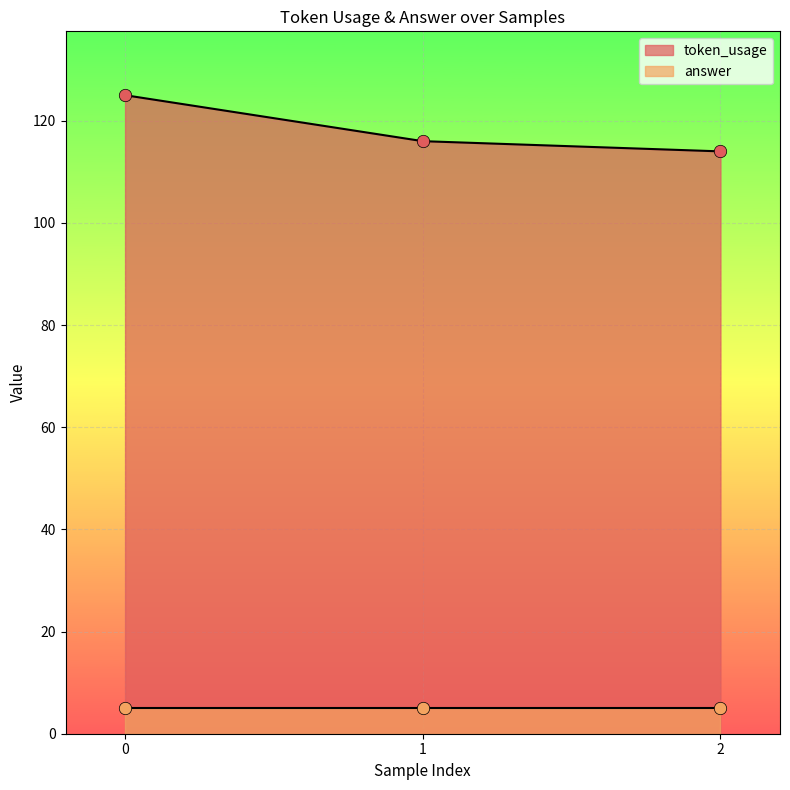

Approximately how many times larger is the value at 0 compared to 1?

1.1